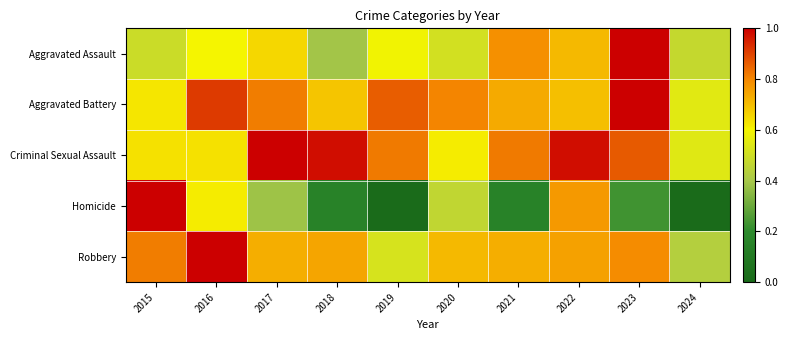

How many categories are shown in the chart?

10